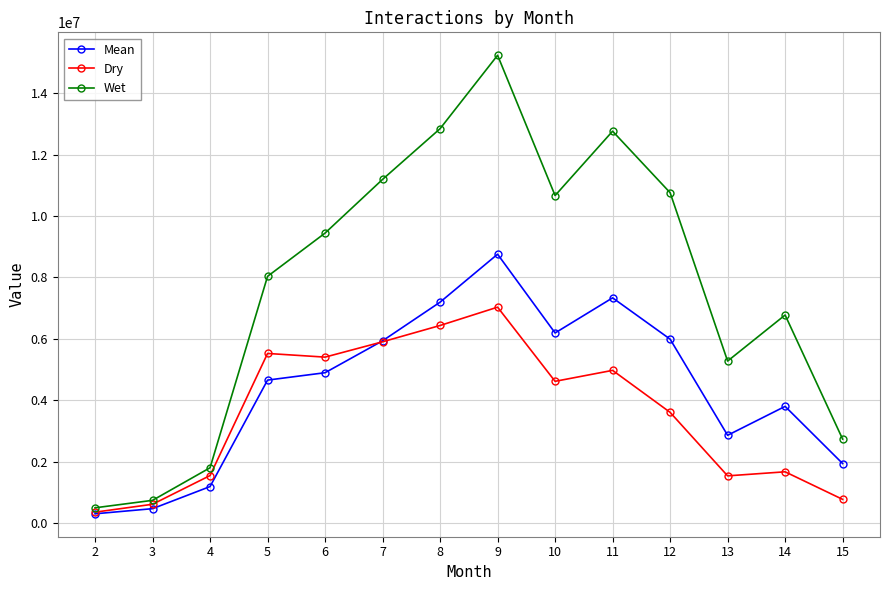

What is the highest value of the Mean series?

8756034.5